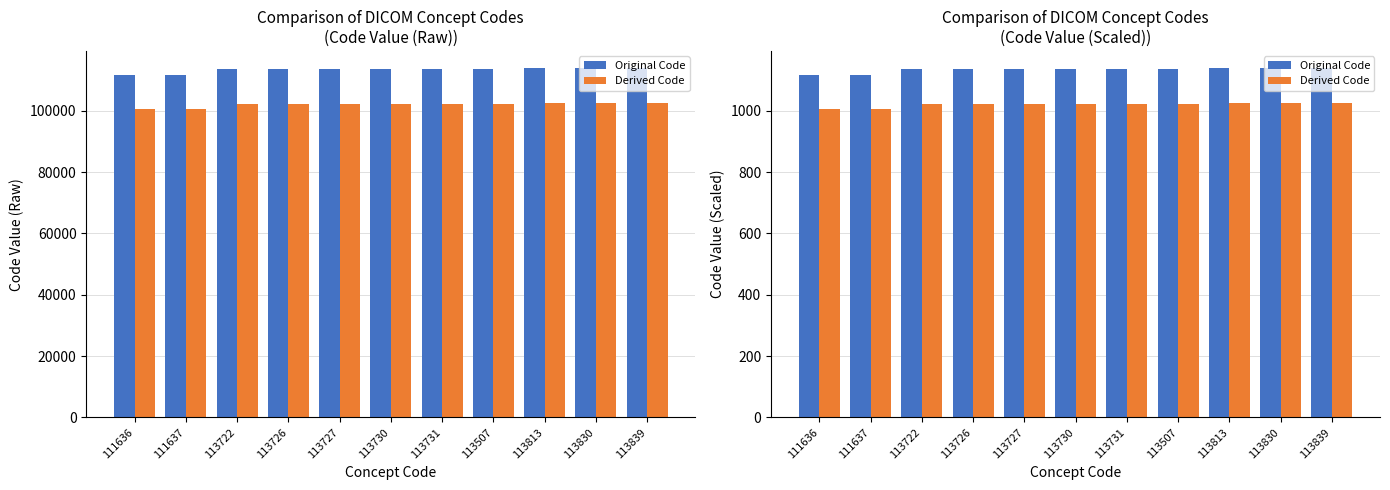

At which label does Derived Code reach its minimum?

111636